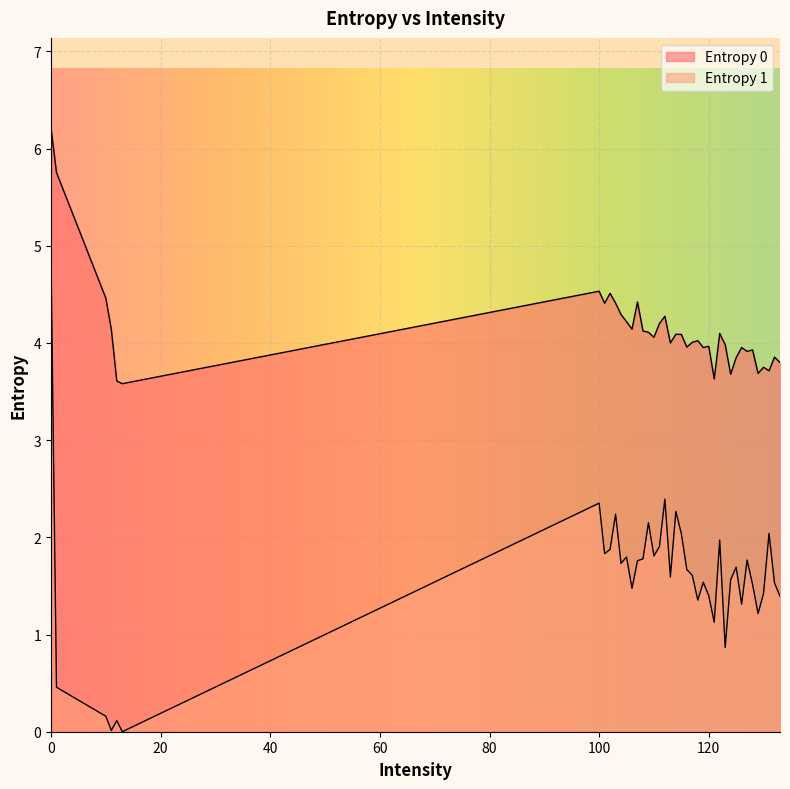

How many data points in Entropy 0 are less than 4?

18